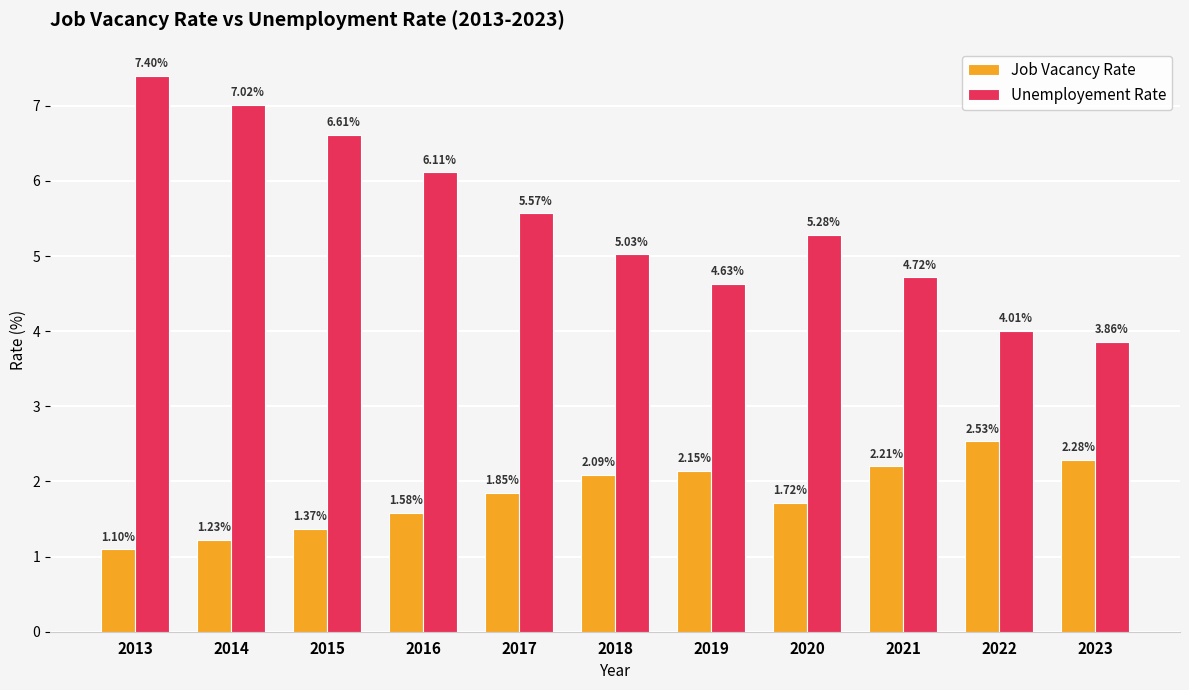

How many bars are there in total?

22